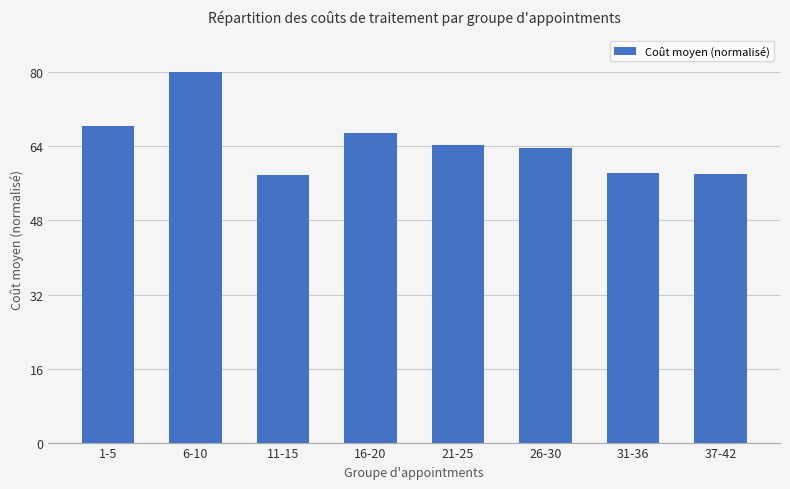

What is the smallest value displayed?

57.9